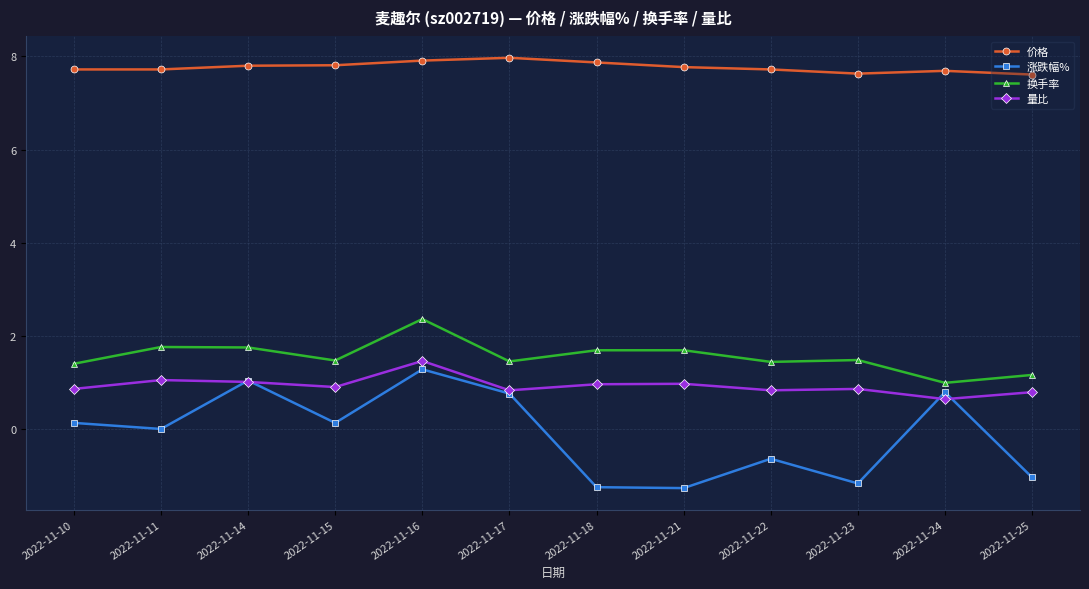

True or false: 涨跌幅% has a value of -0.6 at 2022-11-22.

True